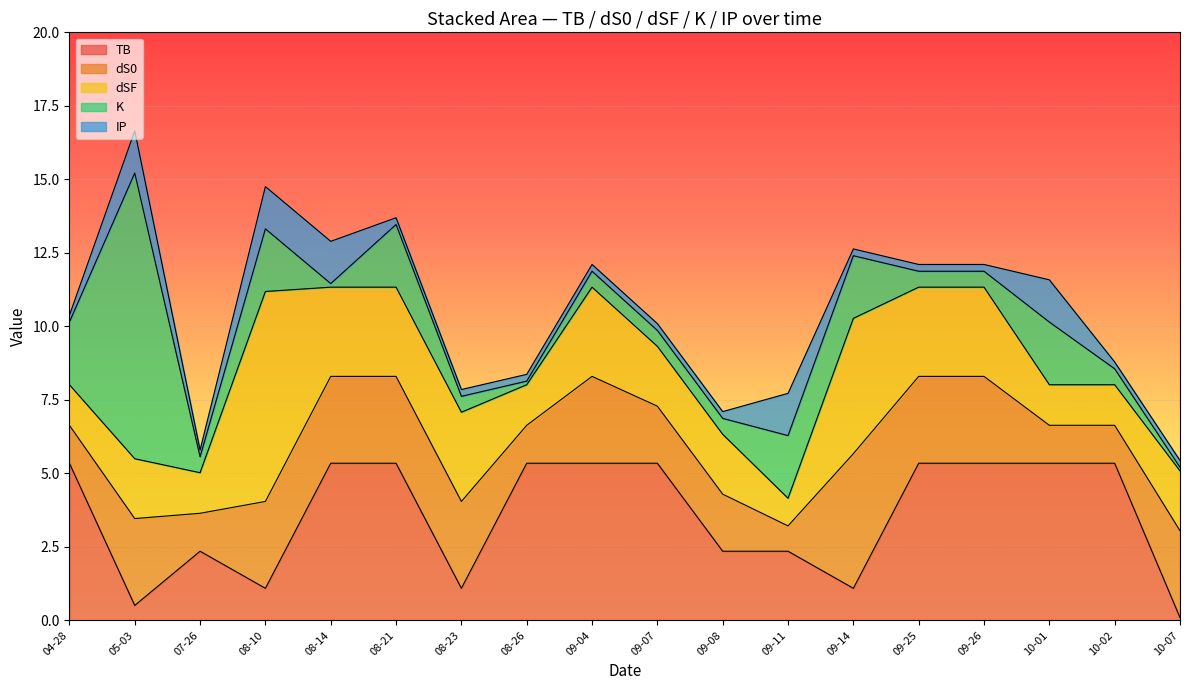

What is the maximum value for TB?

5.3